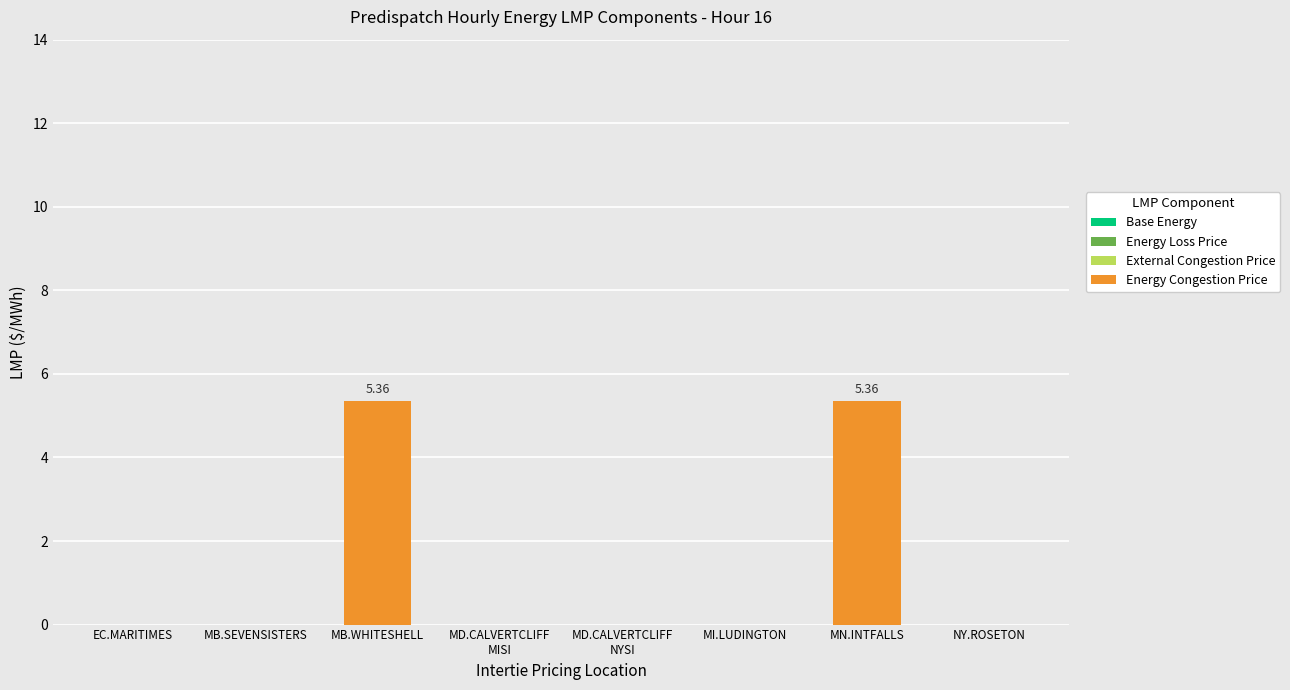

Between MB.WHITESHELL and EC.MARITIMES, which is larger?

MB.WHITESHELL